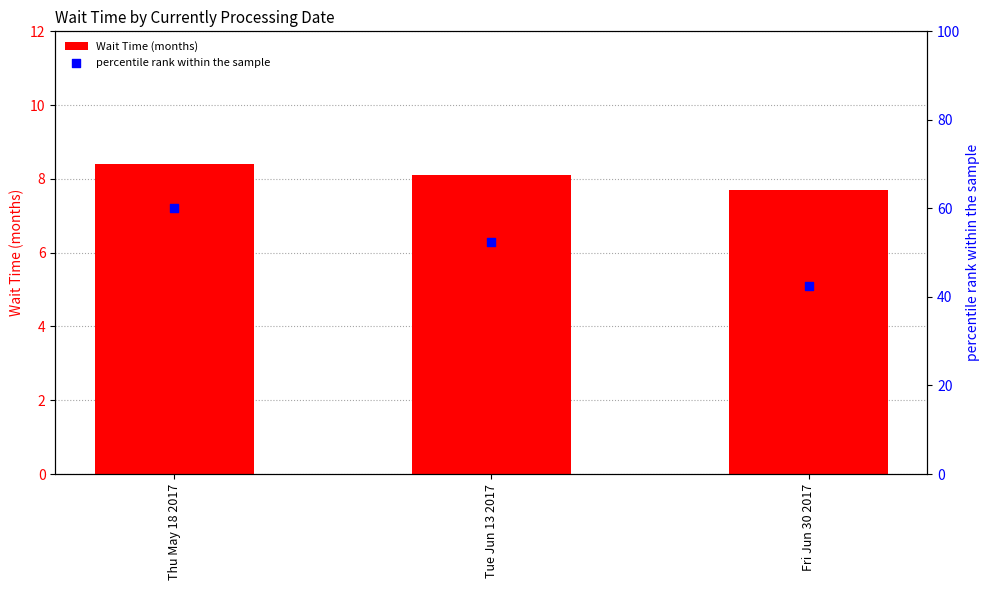

Which series contains the highest Y value?

percentile rank within the sample